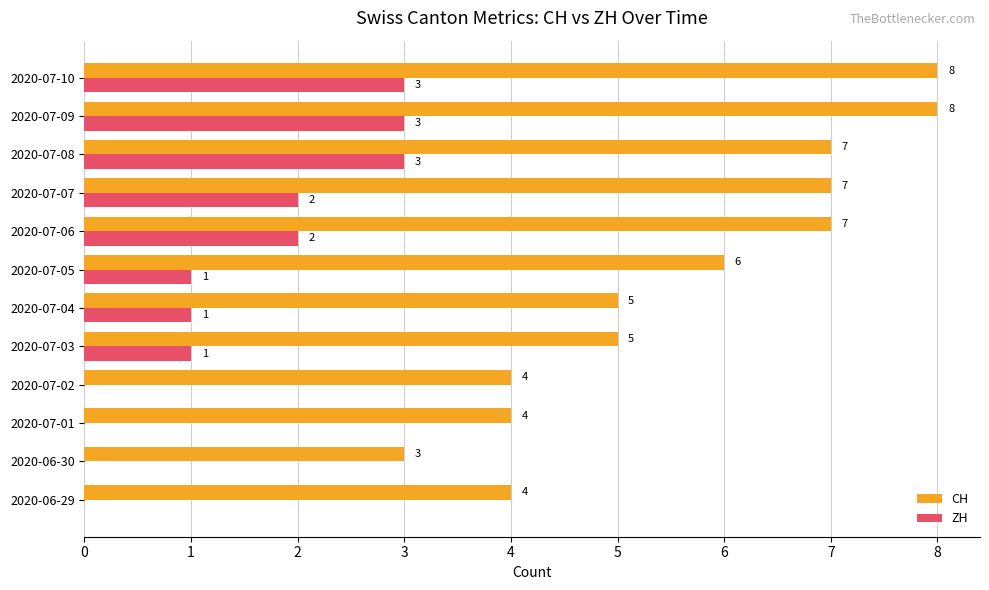

True or false: CH has a value of 4 at 2020-07-01.

True